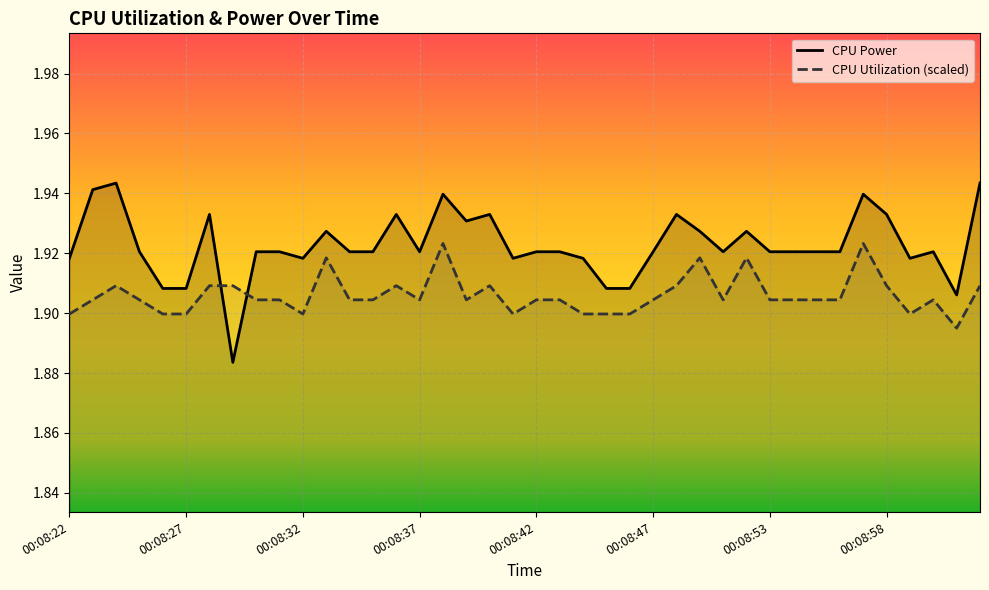

Between 13 and 21, which series saw the biggest shift?

CPU Power